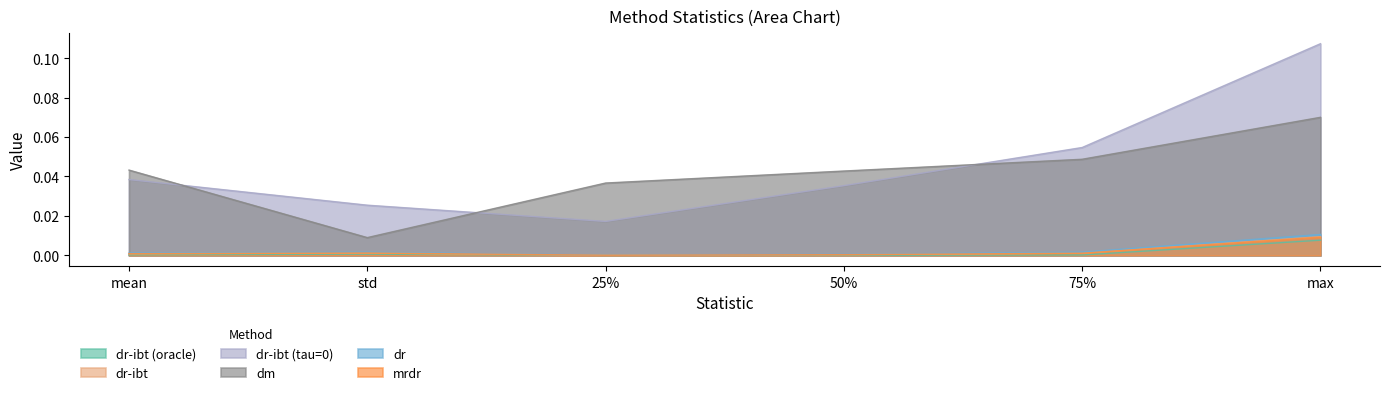

Count the number of data series in this chart.

6